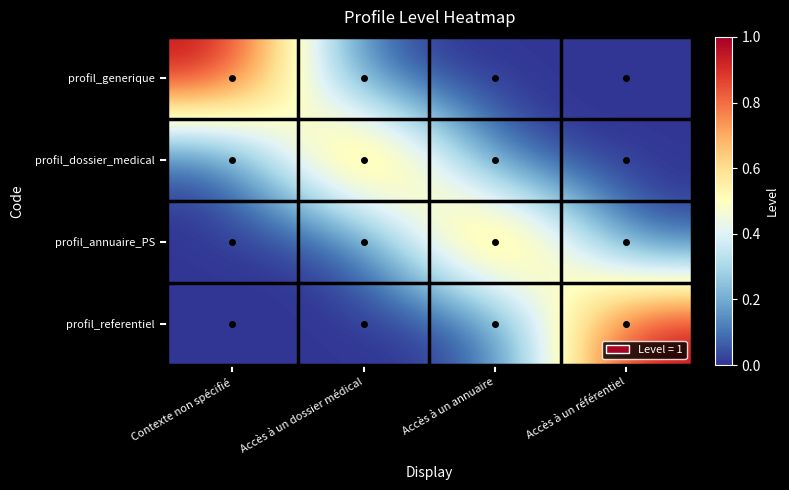

Which label corresponds to the smallest value in the chart?

Accès à un dossier médical